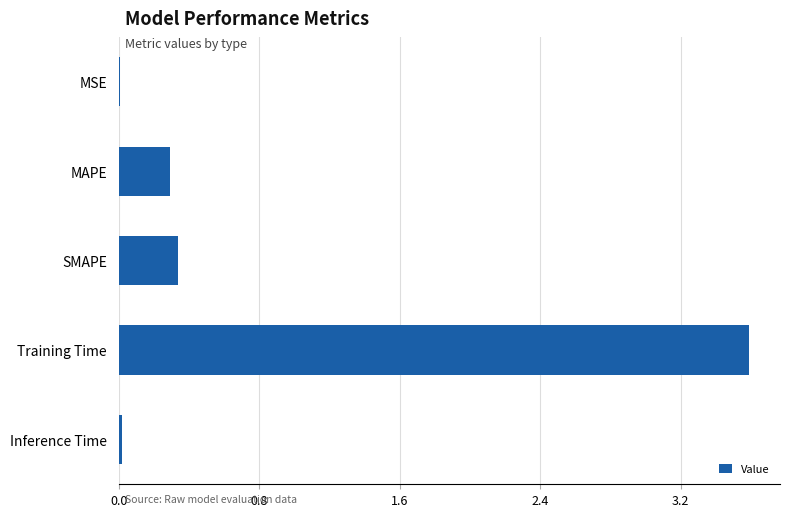

Between SMAPE and Inference Time, which is larger?

SMAPE